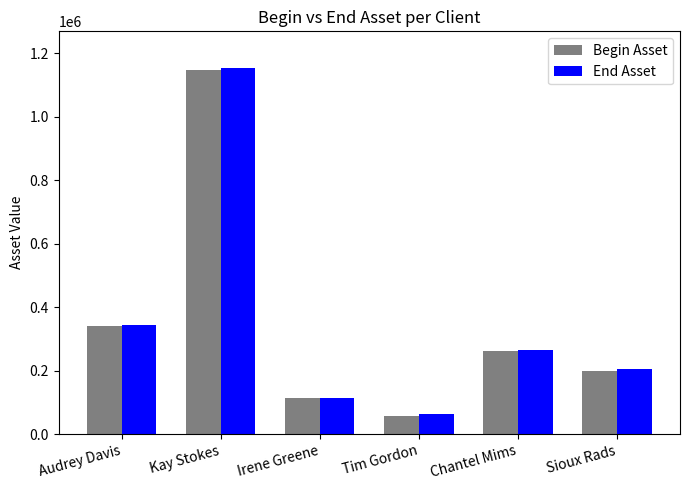

Which series changed the most between Audrey Davis and Chantel Mims?

Begin Asset